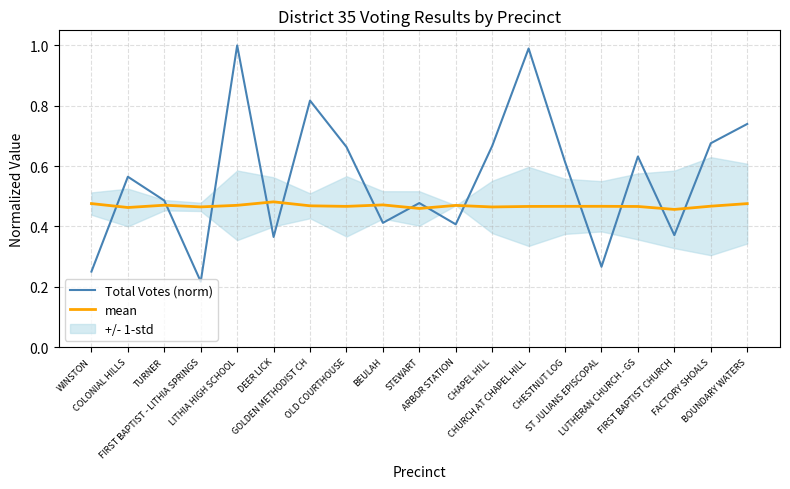

At which category is the sum across all series the highest?

LITHIA HIGH SCHOOL